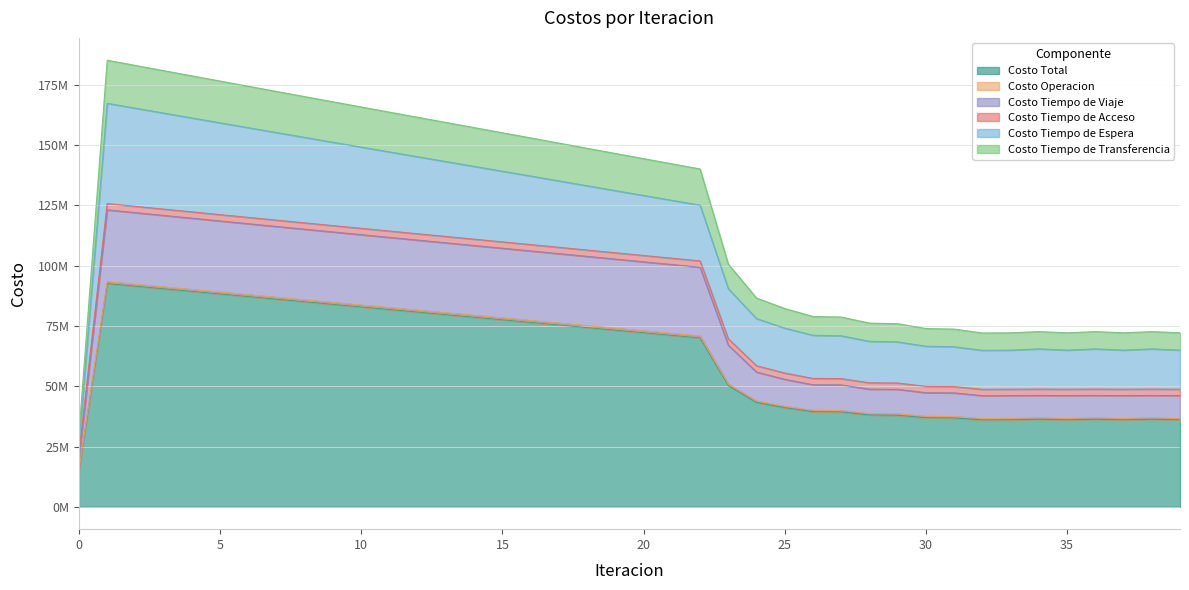

At which label is Costo Total closest to 53909067?

23